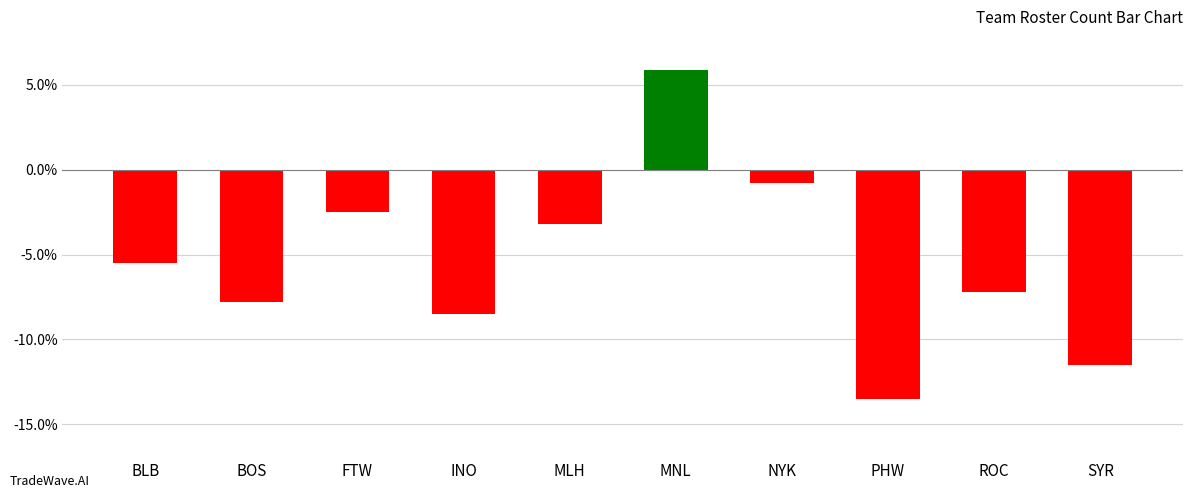

What is the change in value from INO to NYK?

+7.7